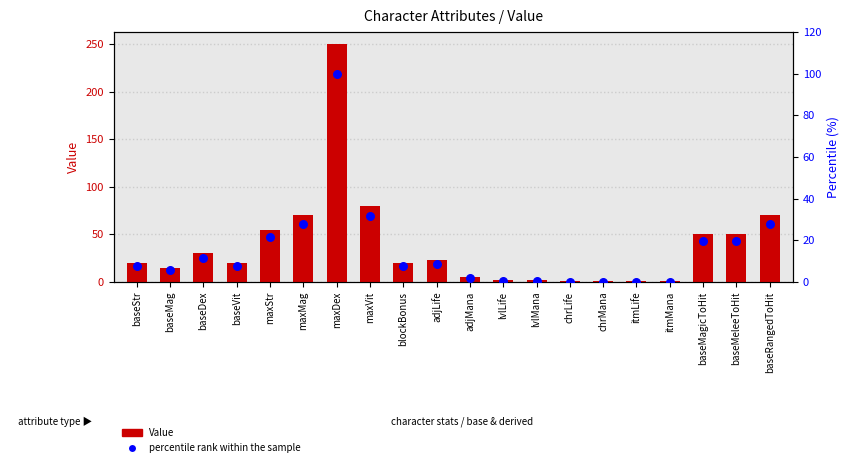

At how many categories does at least one series exceed 22?

9